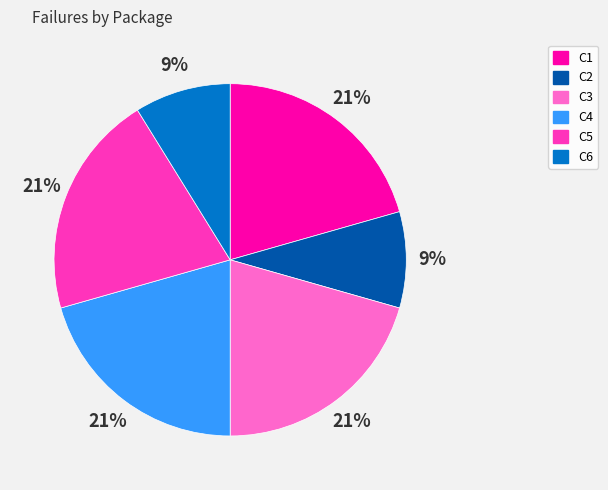

Does any single category account for the majority?

No